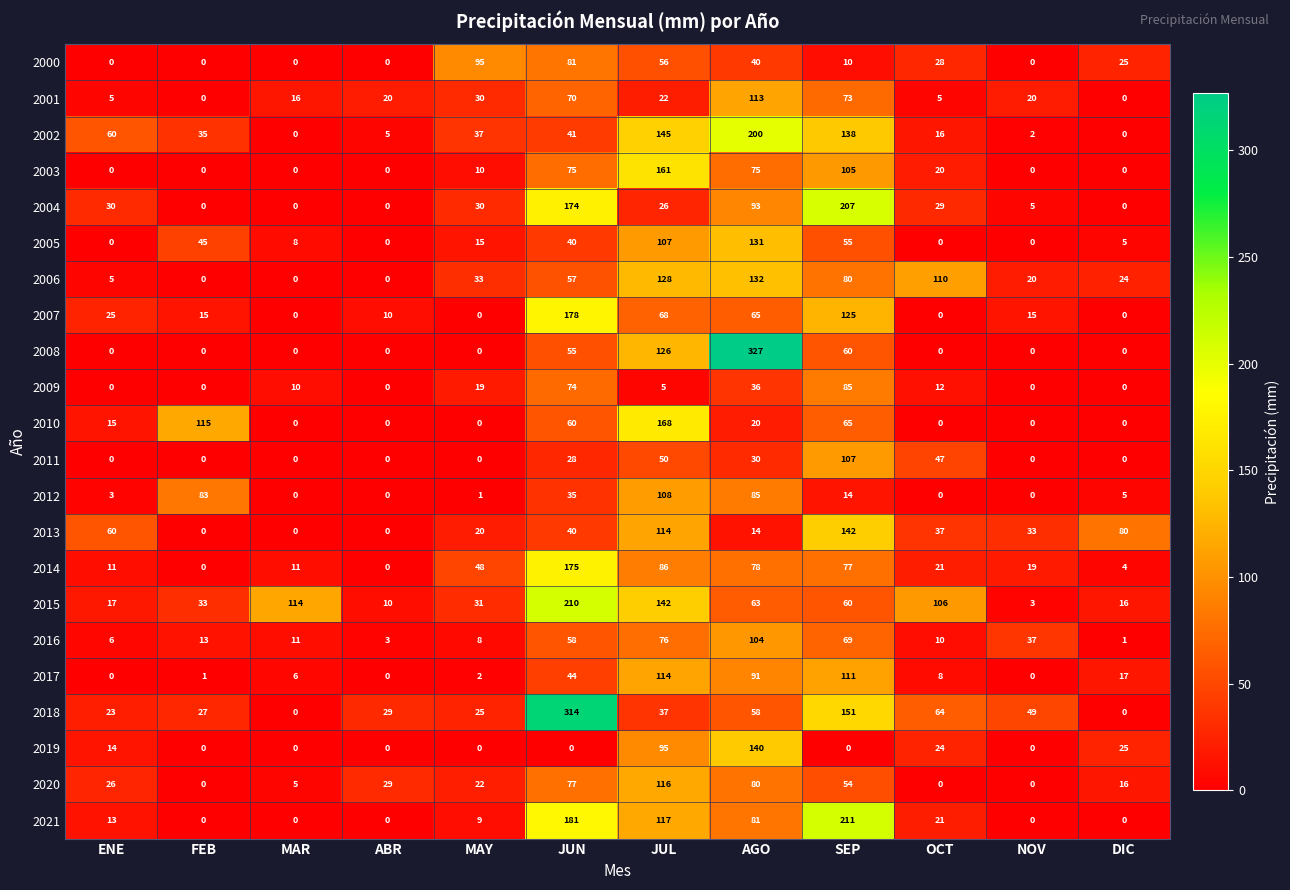

How many categories are shown in the chart?

12